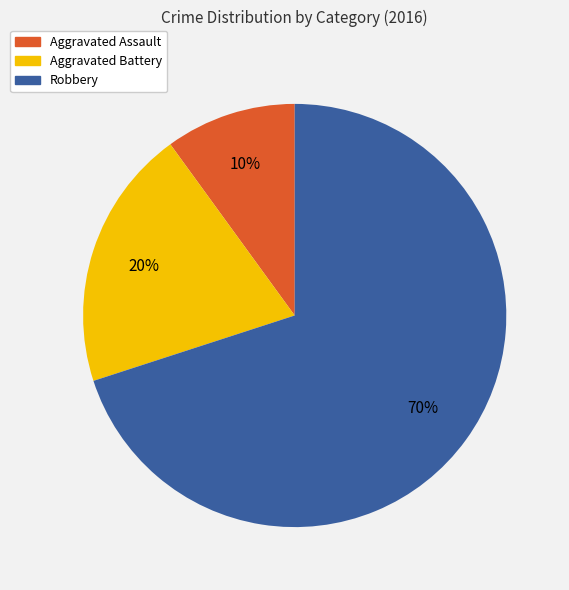

To the nearest percent, what portion does Robbery represent?

70%